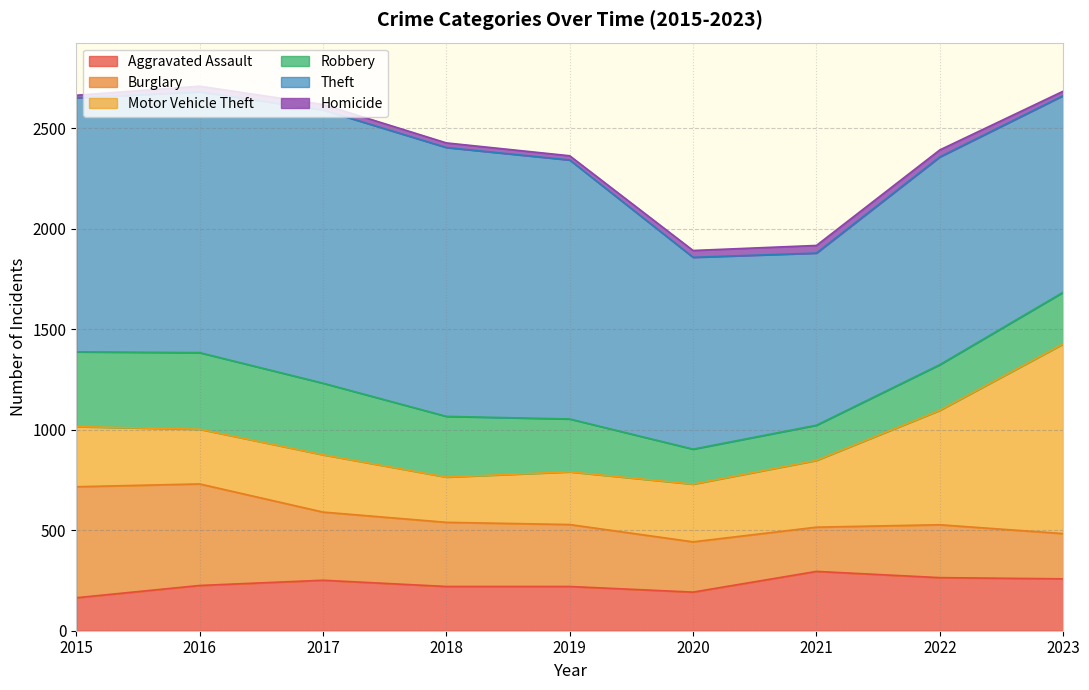

Where is the first local minimum for Robbery?

2020